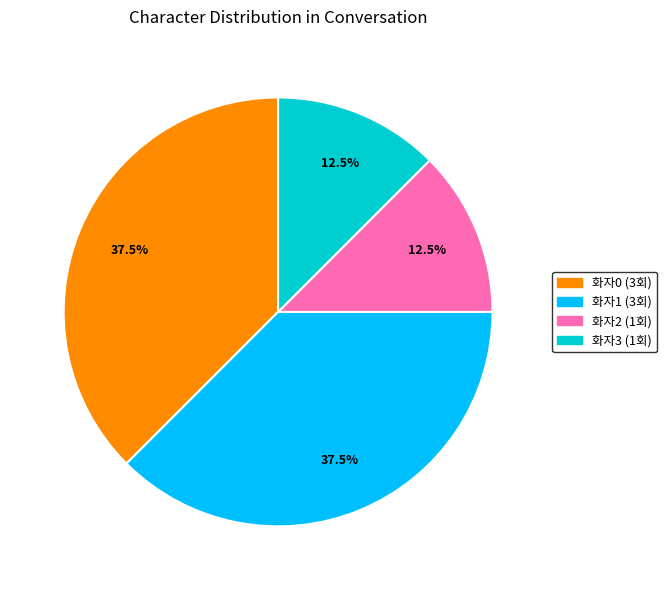

Does any single category account for the majority?

No